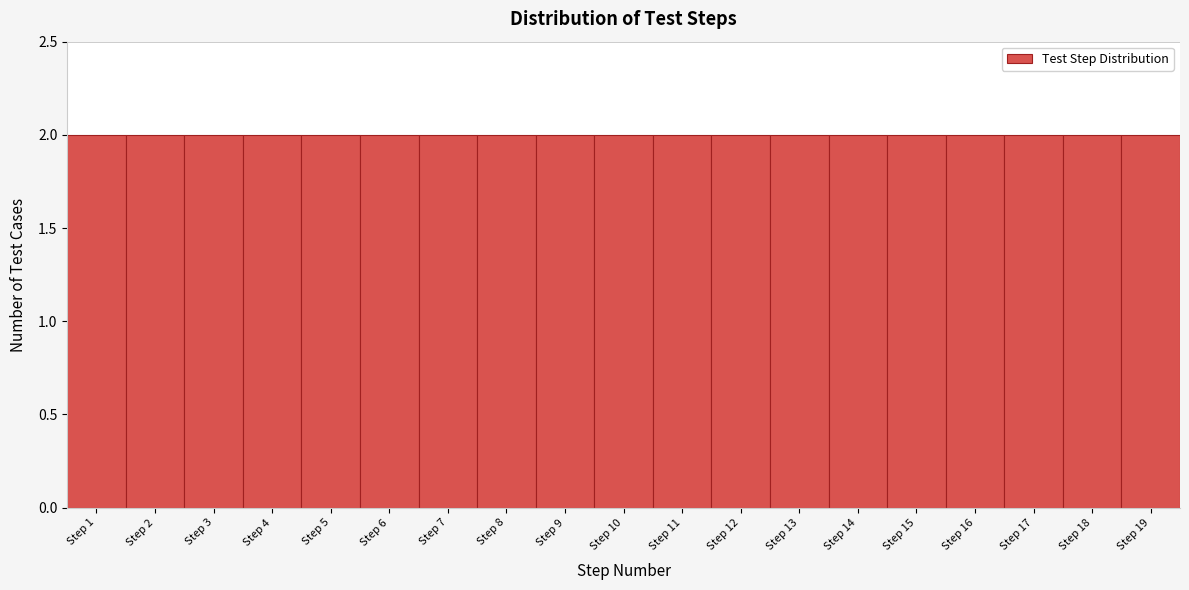

Reading left to right, transcribe this chart: for each bar, give the range it covers on the x-axis and its height. The values are not printed on the chart, so give them approximately, as read against the axis.

0.5 to 1.5: 2
1.5 to 2.5: 2
2.5 to 3.5: 2
3.5 to 4.5: 2
4.5 to 5.5: 2
5.5 to 6.5: 2
6.5 to 7.5: 2
7.5 to 8.5: 2
8.5 to 9.5: 2
9.5 to 10.5: 2
10.5 to 11.5: 2
11.5 to 12.5: 2
12.5 to 13.5: 2
13.5 to 14.5: 2
14.5 to 15.5: 2
15.5 to 16.5: 2
16.5 to 17.5: 2
17.5 to 18.5: 2
18.5 to 19.5: 2